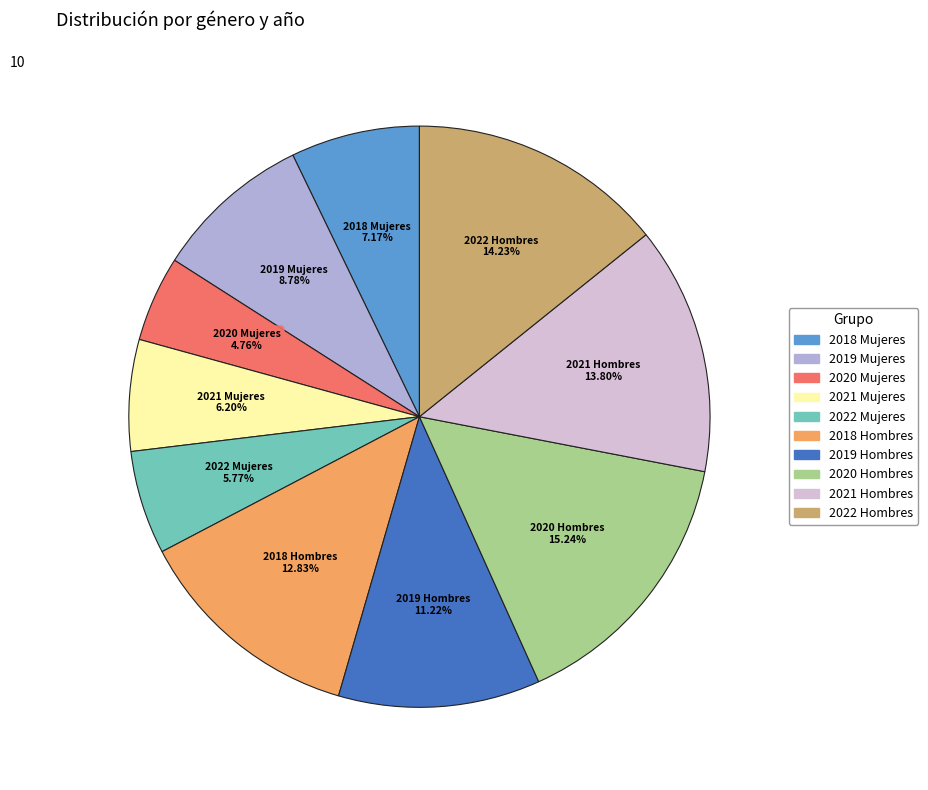

What is the smallest slice in the pie chart?

2020 Mujeres